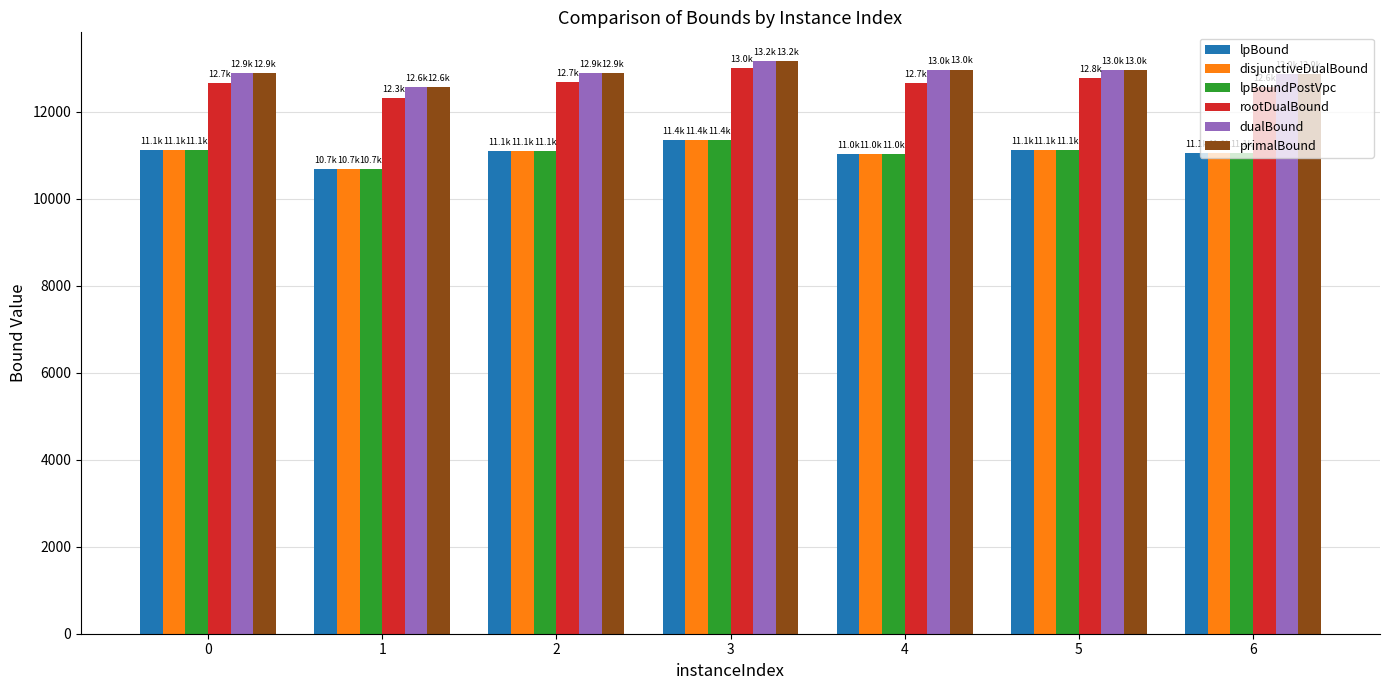

What is the value of the lpBound bar at the 4th from the left?

11359.4